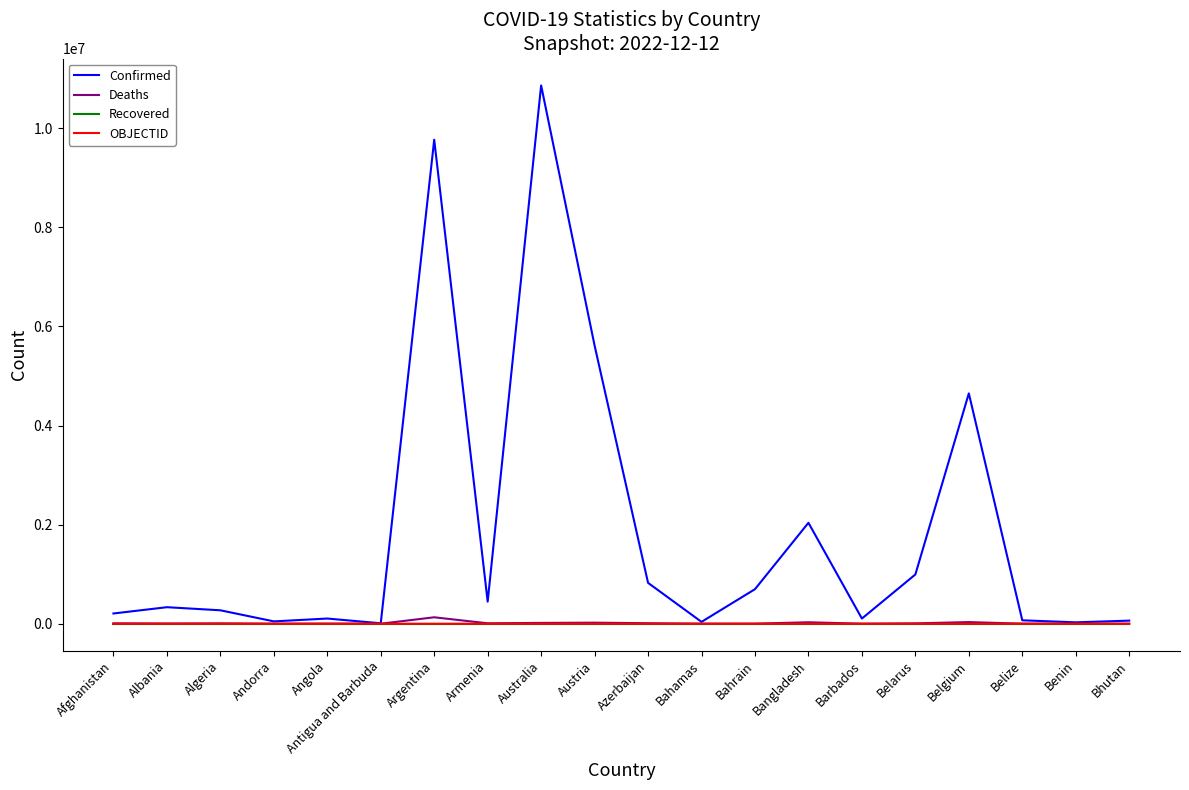

What is the maximum value shown in the chart?

10862500